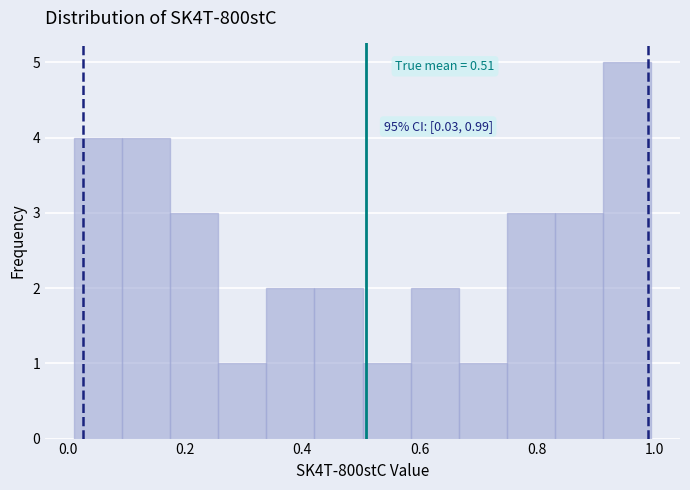

Which range on the x-axis has the tallest bar?

0.92 to 1.00